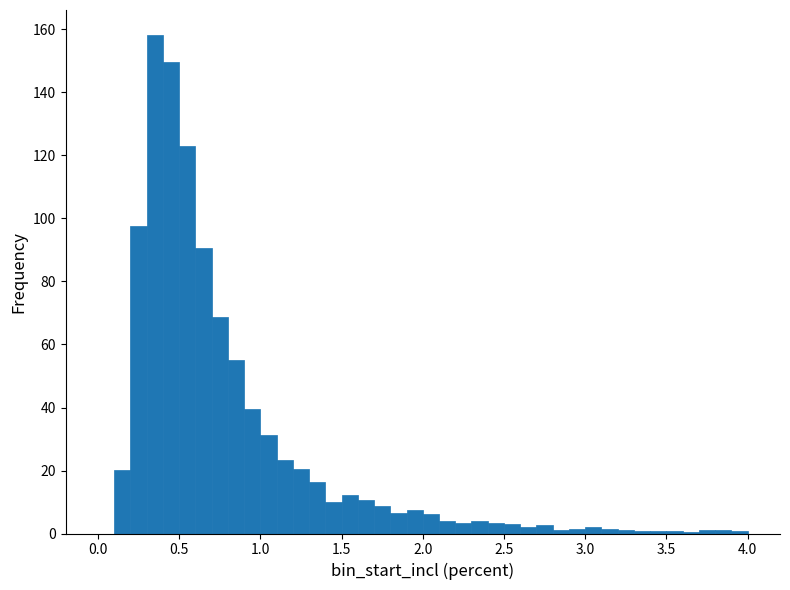

Around what value on the x-axis is the tallest bar? Give the approximate position of its centre, as read against the axis.

0.35